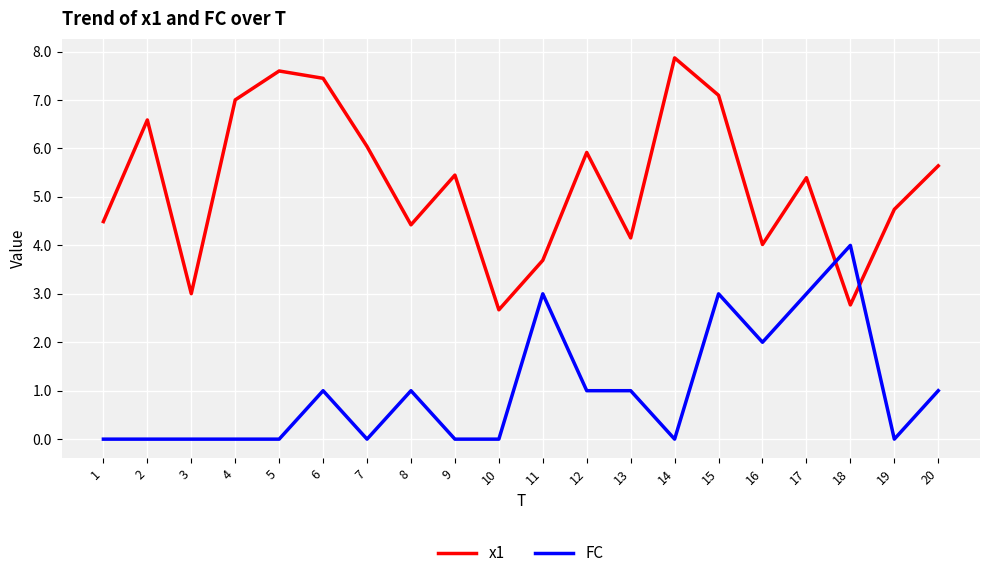

Where is the first local minimum for x1?

3